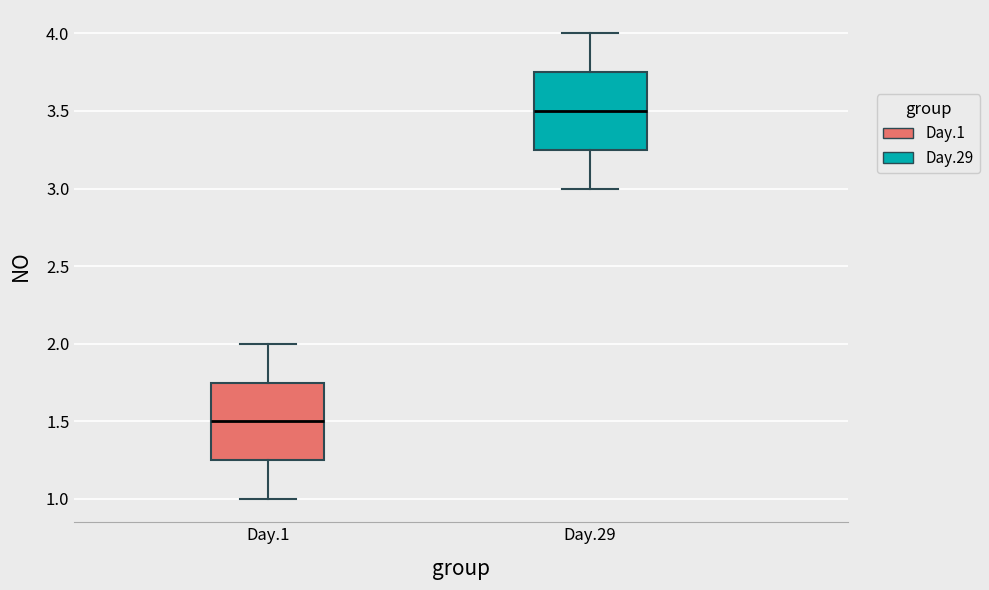

Reading left to right, read every box against the y-axis: the position of its median line, the range the box covers, and the ends of its whiskers. The values are not printed on the chart, so give them approximately, as read against the axis.

Day.1: median 1.50, box 1.25 to 1.75, whiskers 1.00 to 2.00
Day.29: median 3.50, box 3.25 to 3.75, whiskers 3.00 to 4.00